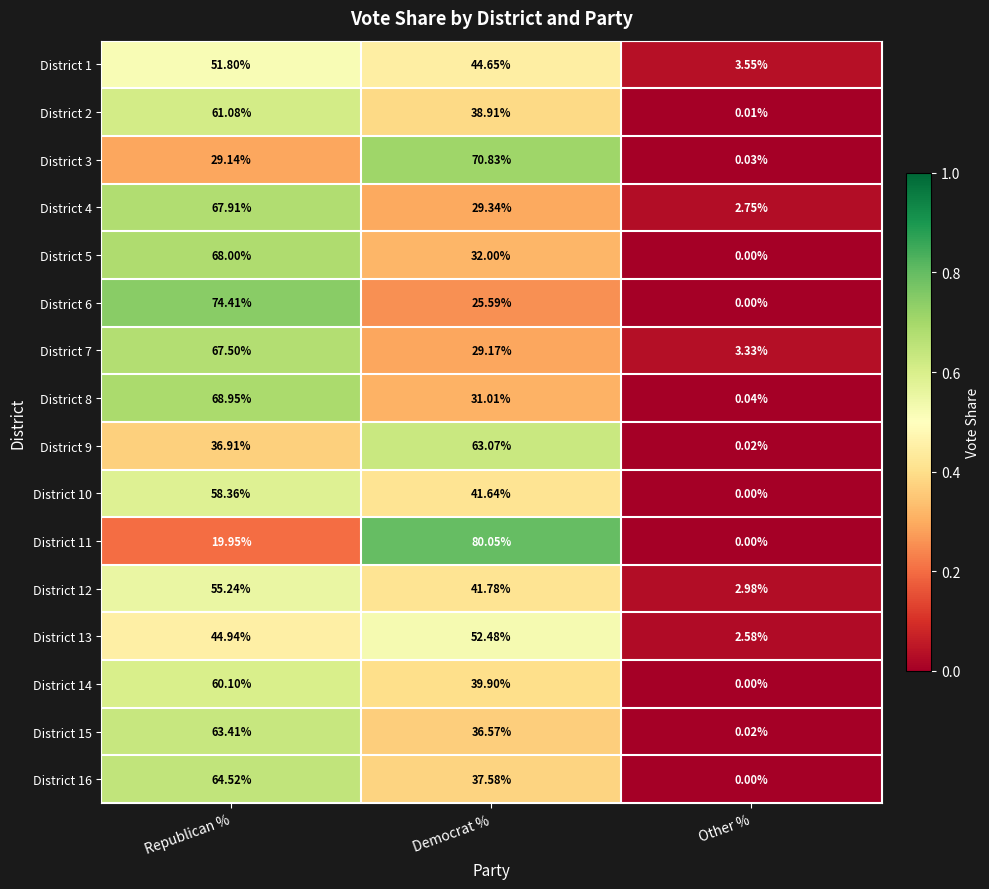

At which category is the sum across all series the highest?

Republican %